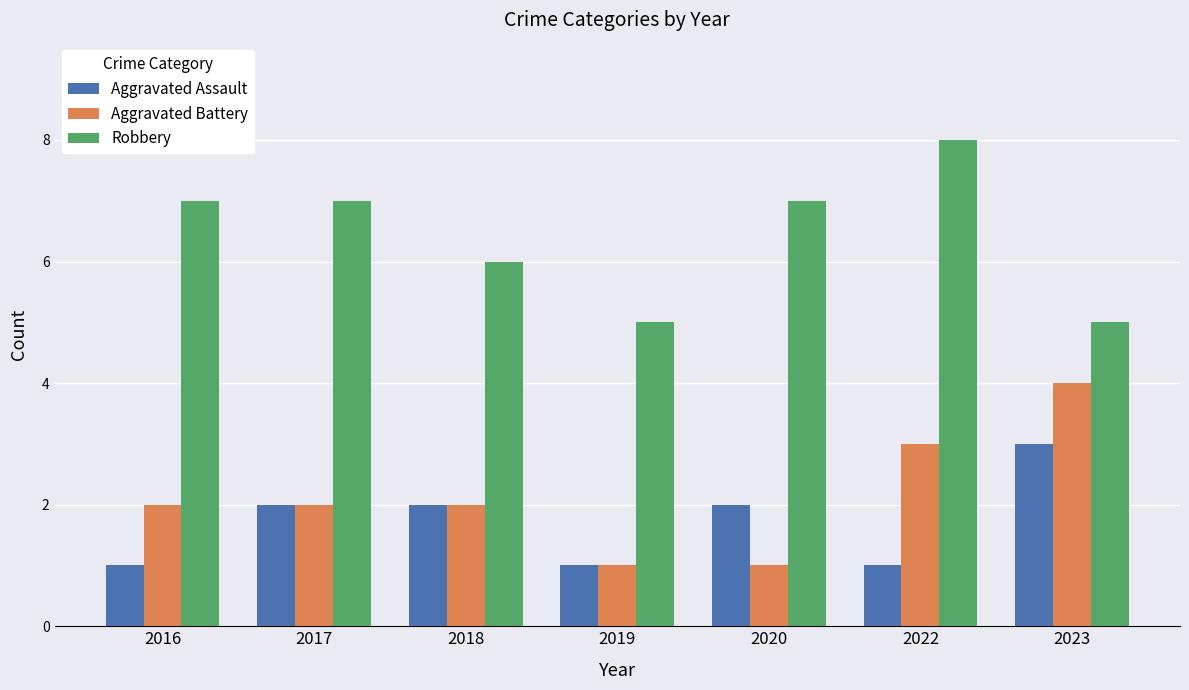

What is the minimum value shown in the chart?

1